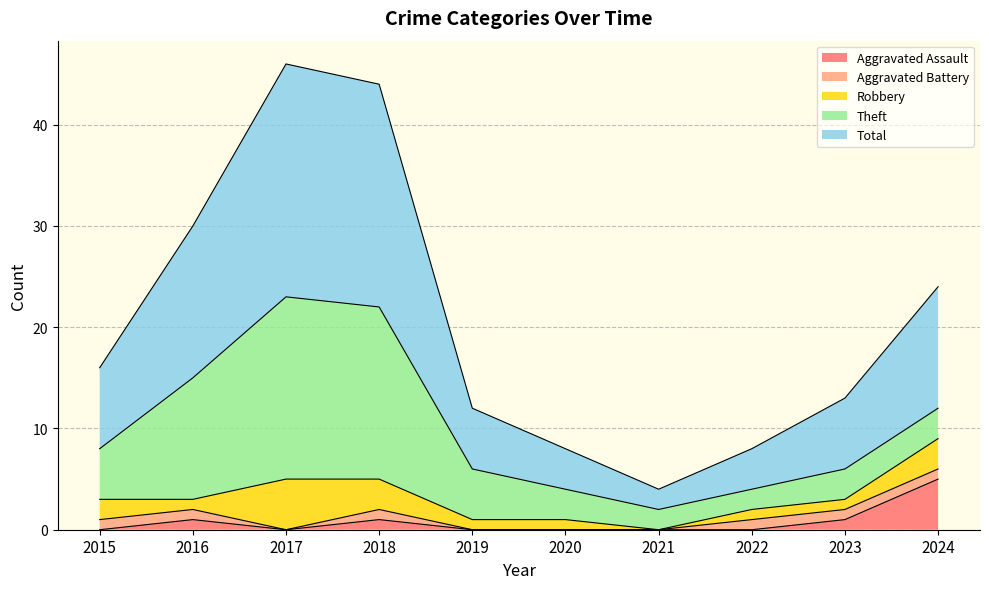

Which series has the largest range (max minus min)?

Total